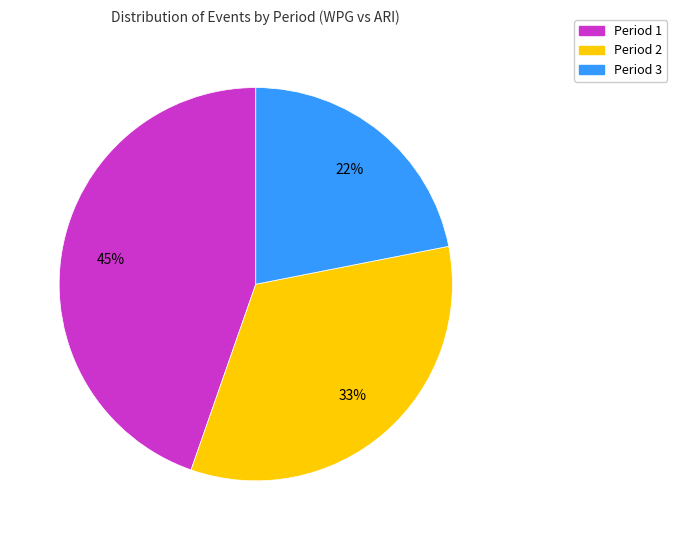

Is Period 1 the majority of the pie?

No